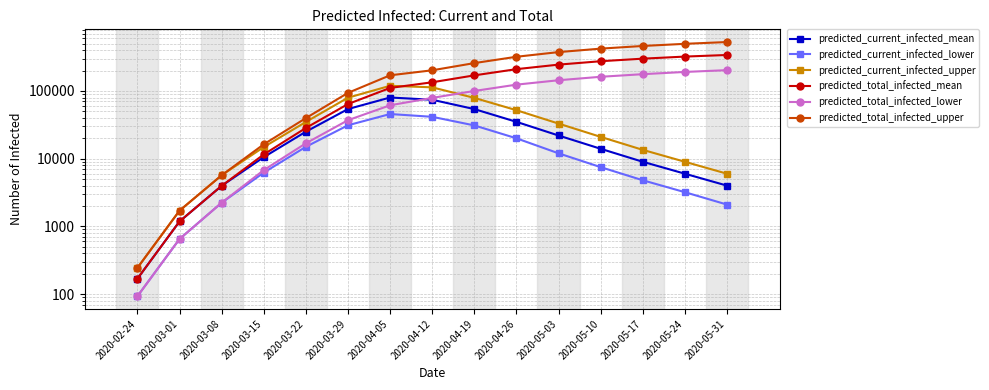

At which label does predicted_total_infected_mean first exceed 134402?

2020-04-19